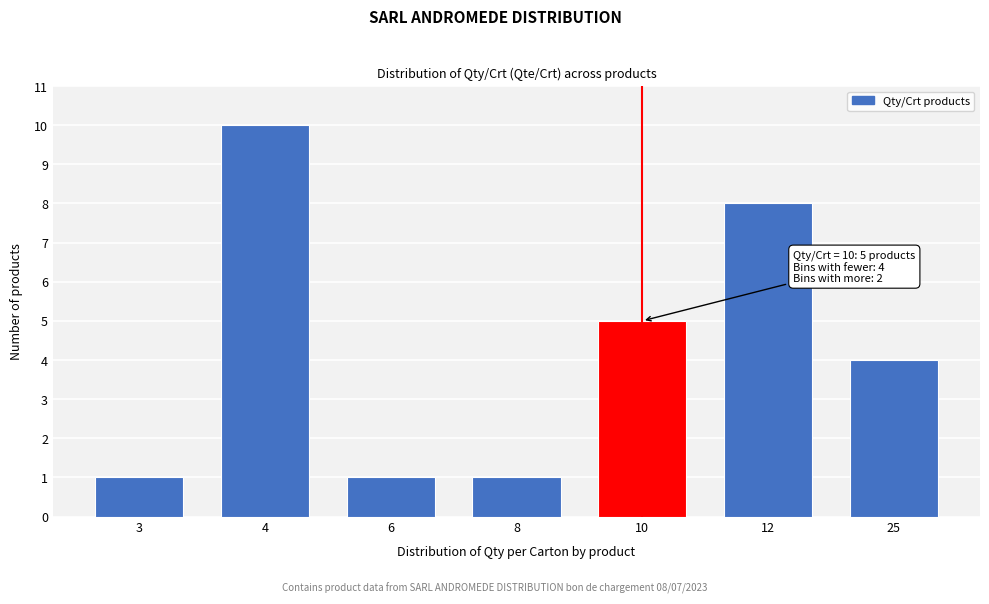

Reading left to right, what are all the values shown in this chart?

1	10	1	1	5	8	4